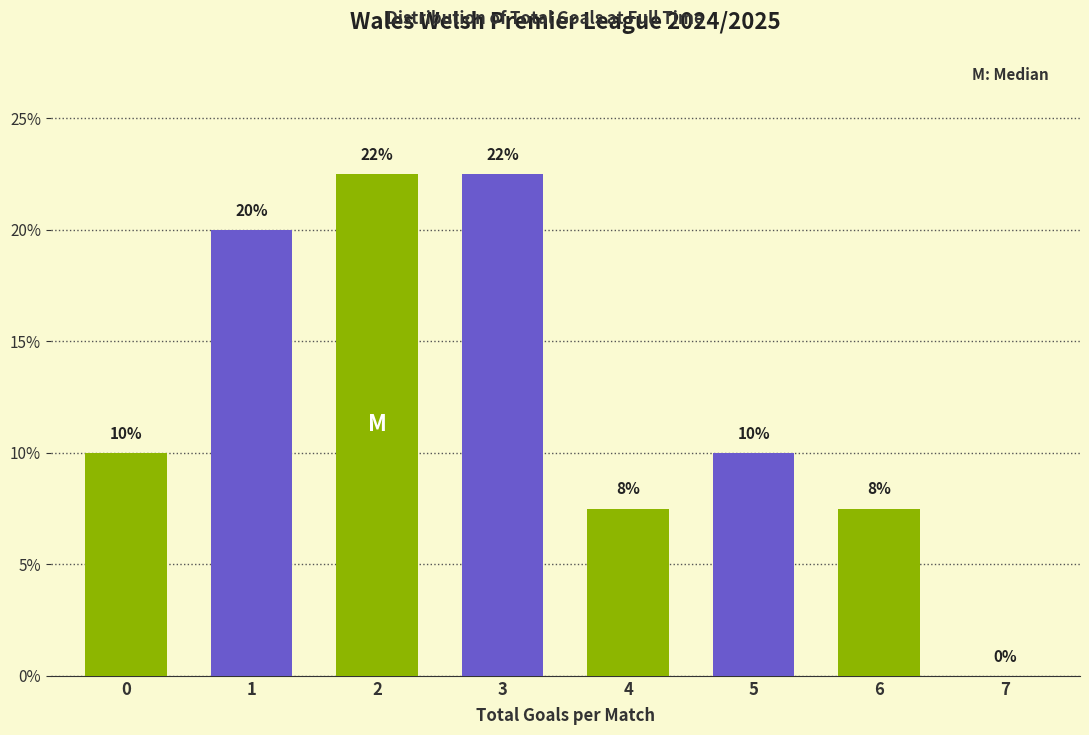

Between 4 and 7, which is larger?

4